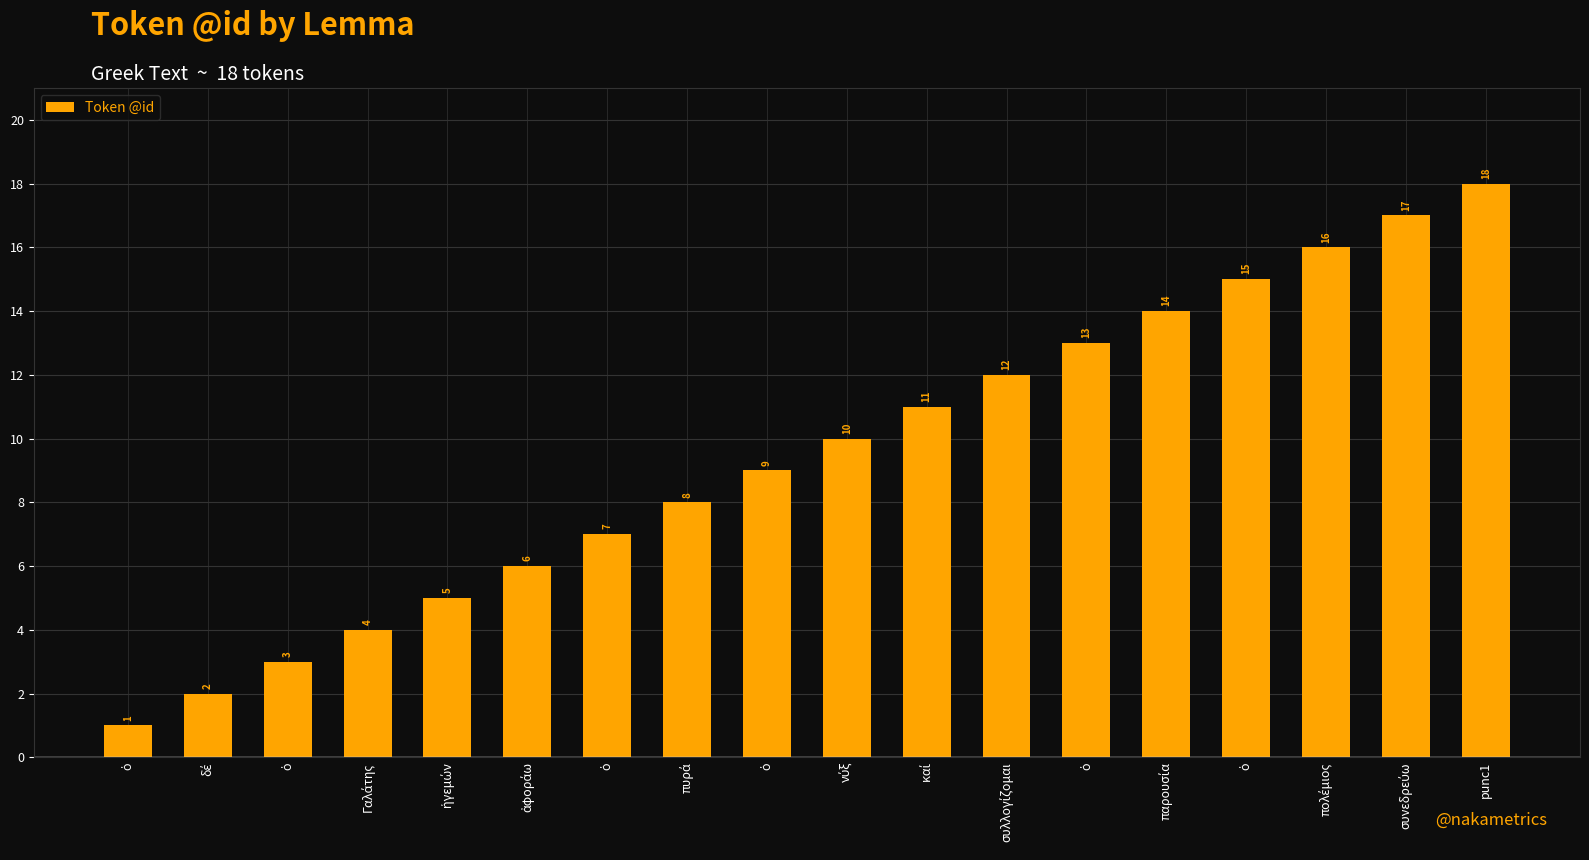

What is the difference between the second highest and minimum values?

16